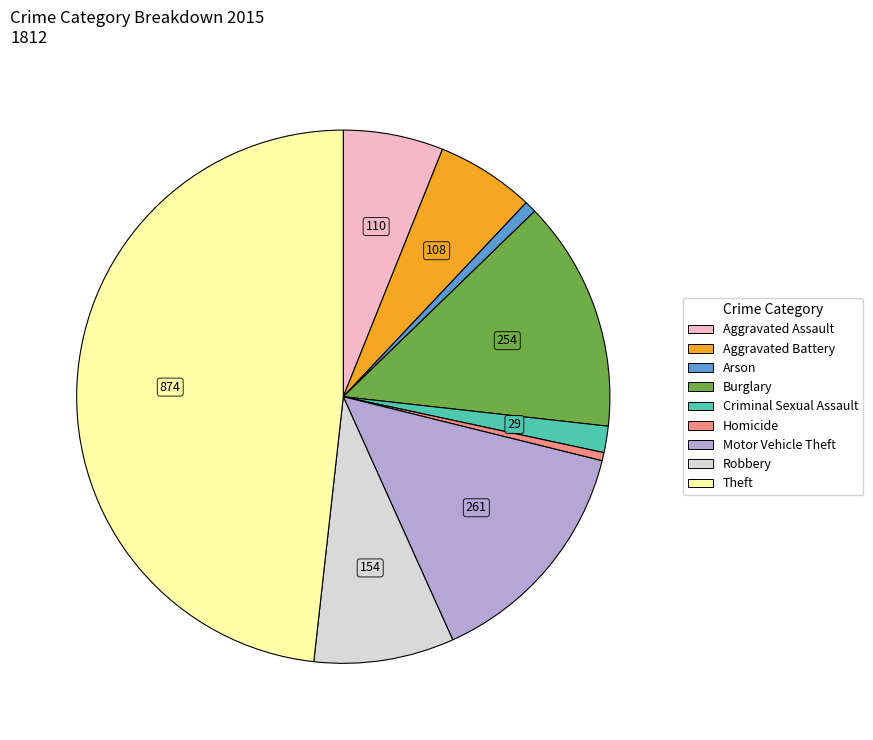

Is the sum of Aggravated Assault and Aggravated Battery greater than half?

No